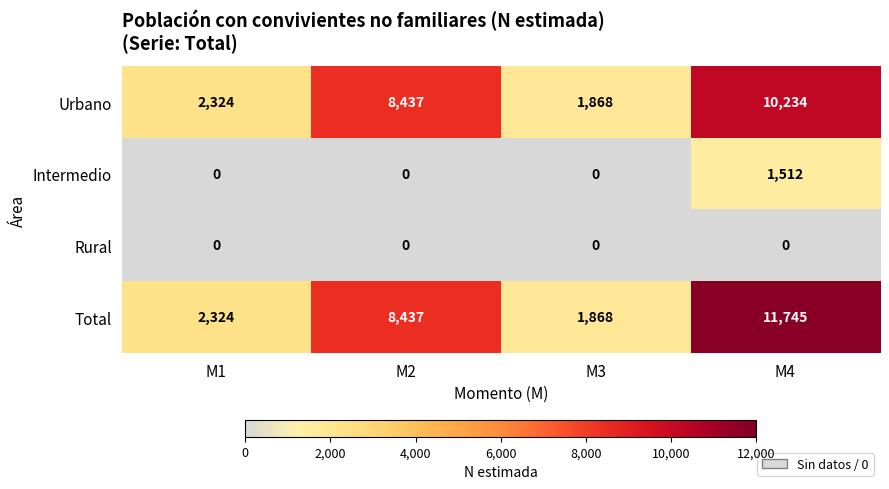

What is the sum of all Intermedio values?

1512